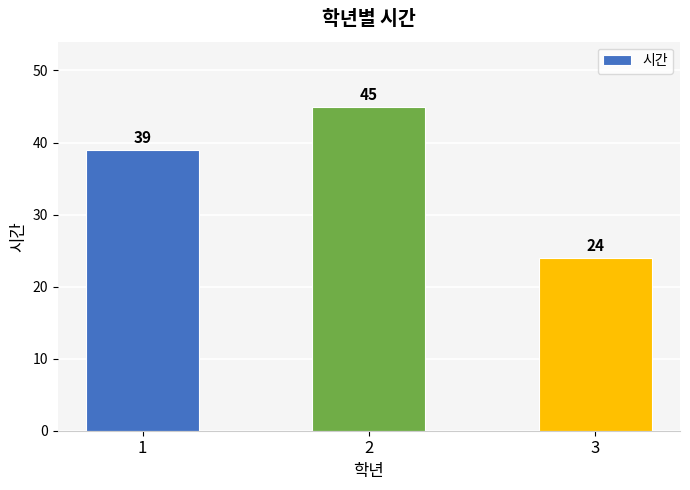

What is the average value?

36